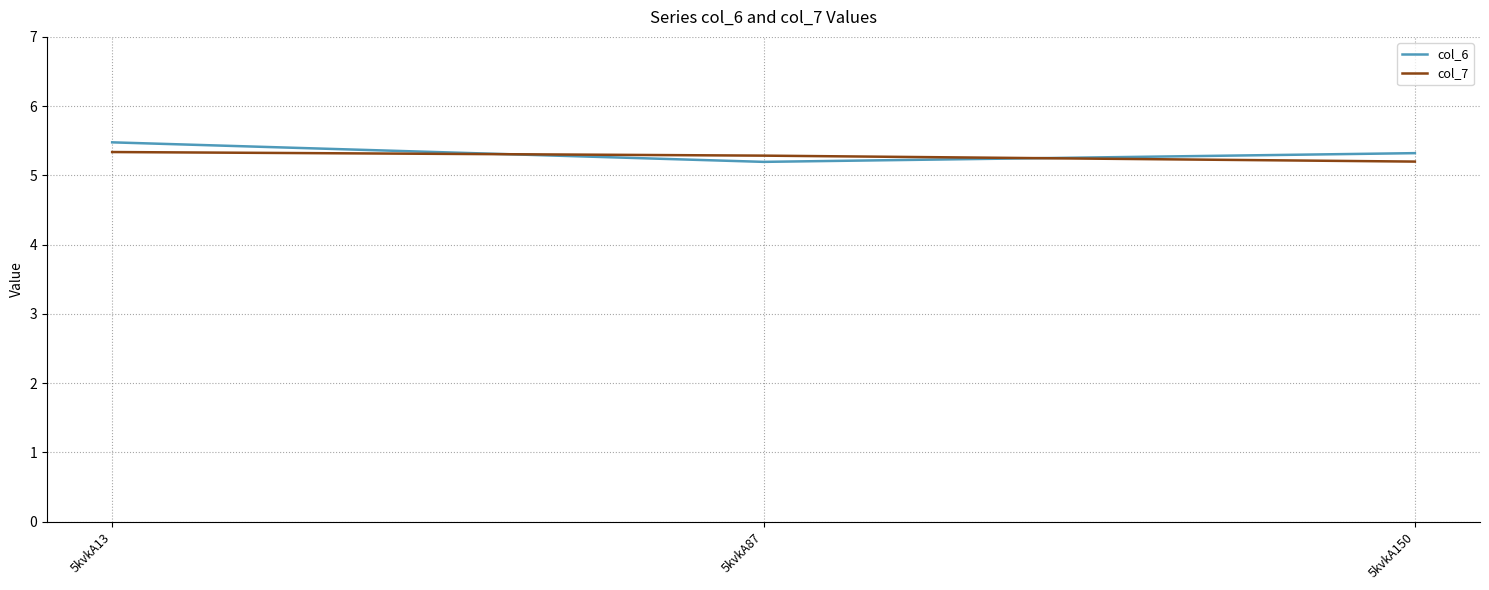

Which series has the largest range (max minus min)?

col_6